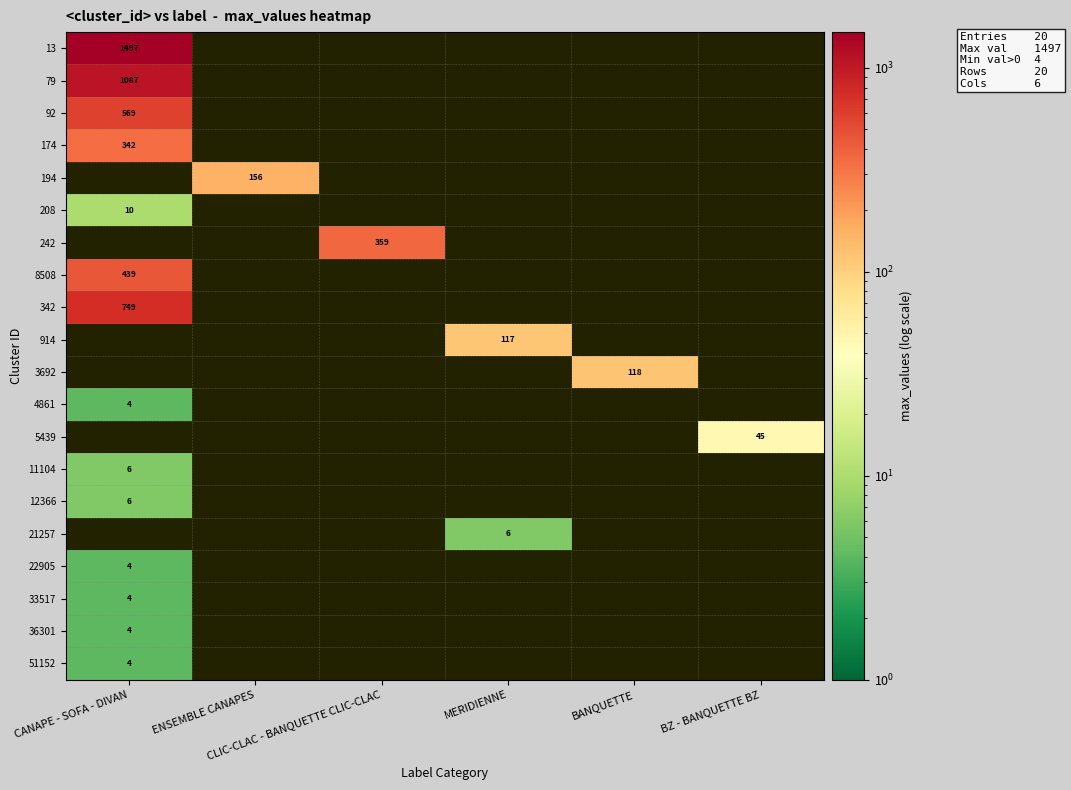

What is the difference between the highest and lowest values at CANAPE - SOFA - DIVAN?

1493.0